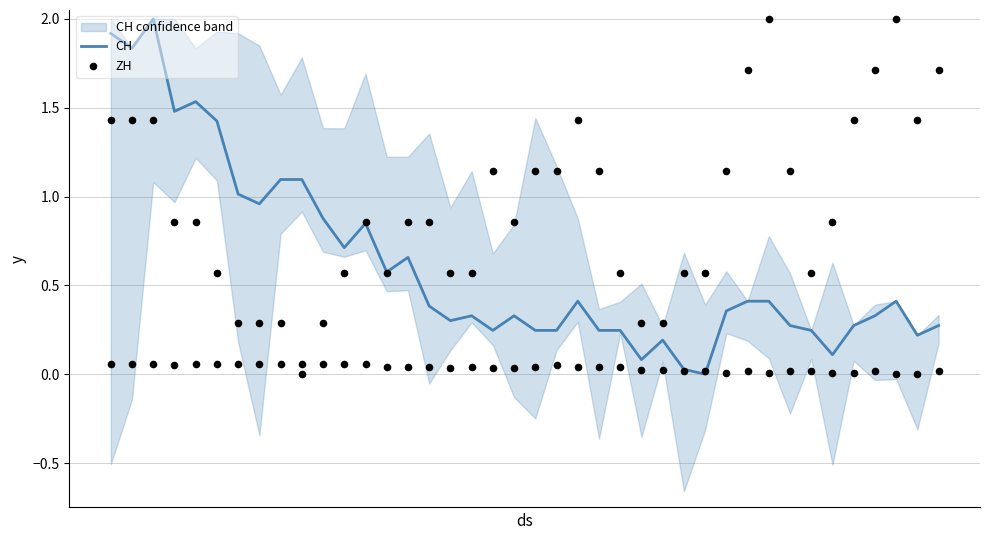

Which series has the widest spread of Y values?

CH